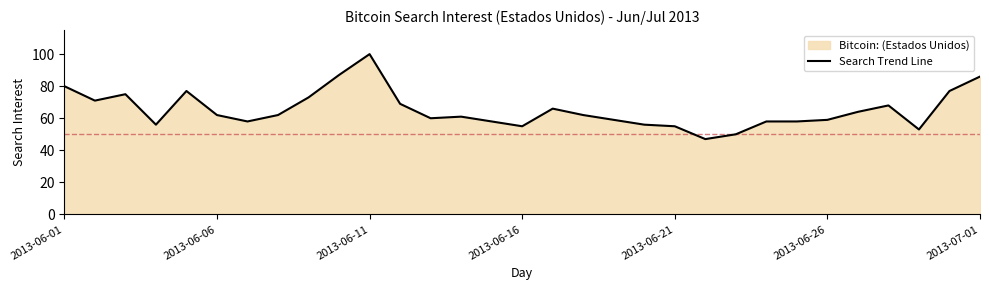

Which category has the highest value across all series?

2013-06-11